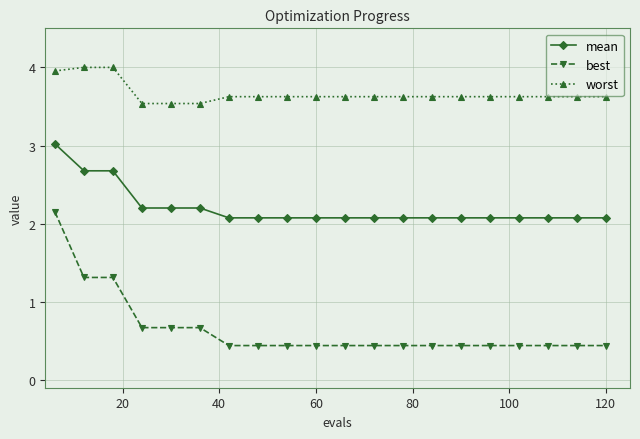

Rank the series by their average value, from lowest to highest.

best, mean, worst